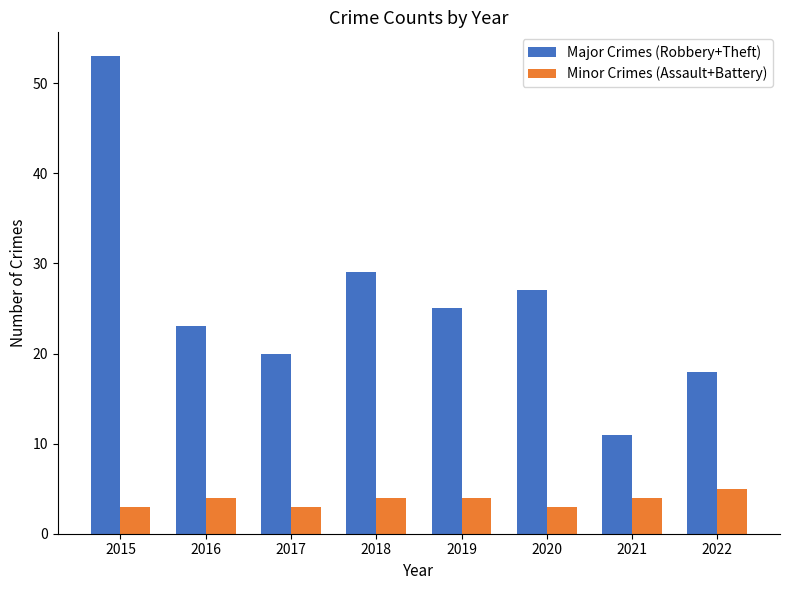

Is it true that Minor Crimes (Assault+Battery) equals 4 at 2021?

True